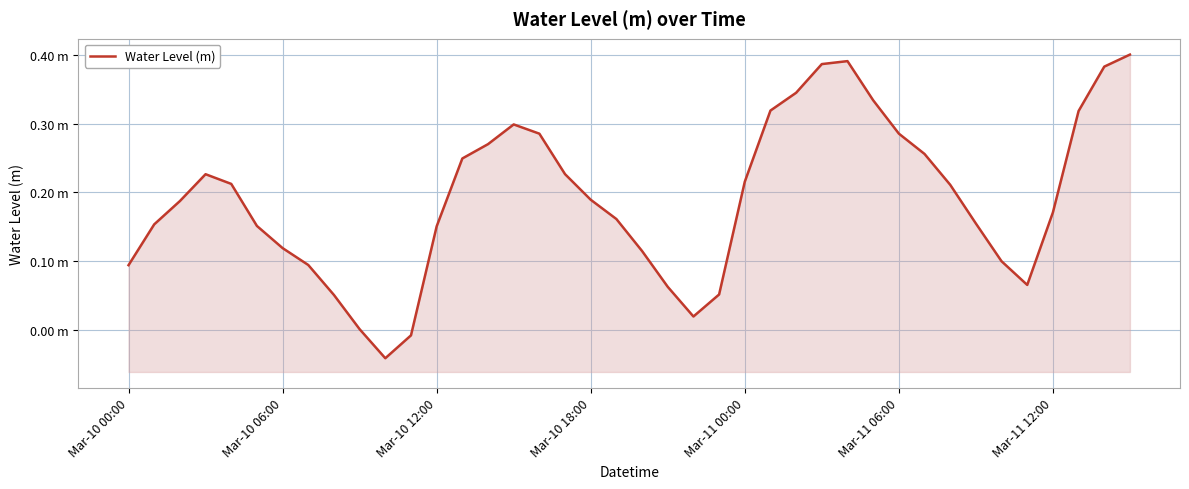

How many values are above zero?

38